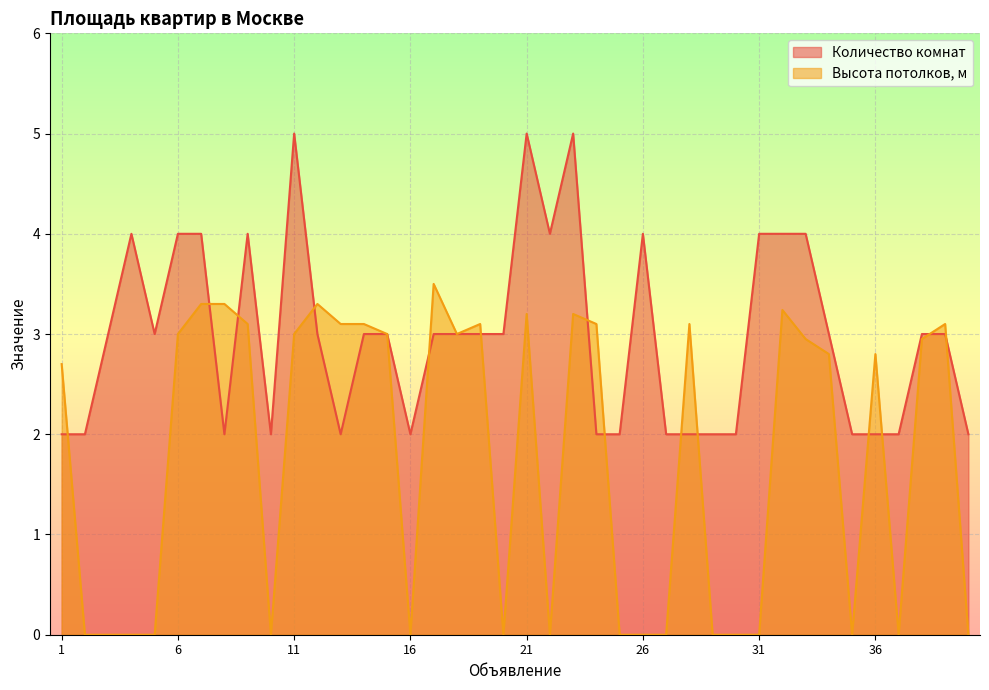

Which category has the lowest value in the Количество комнат series?

1